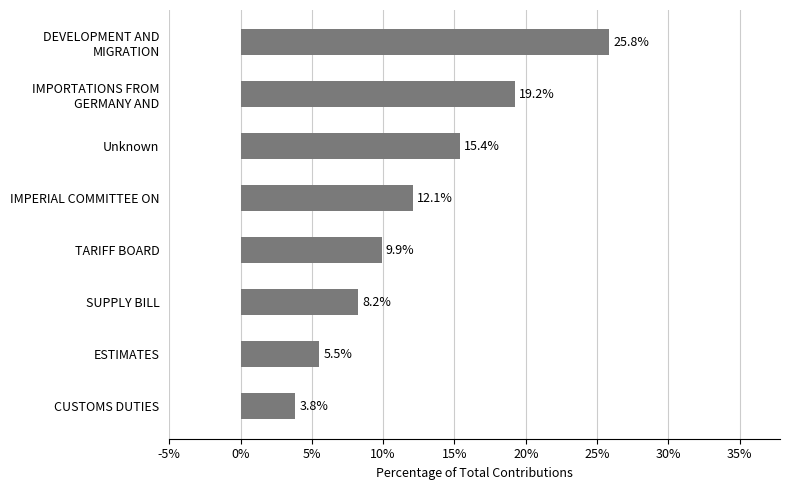

How many data points are less than 12?

4